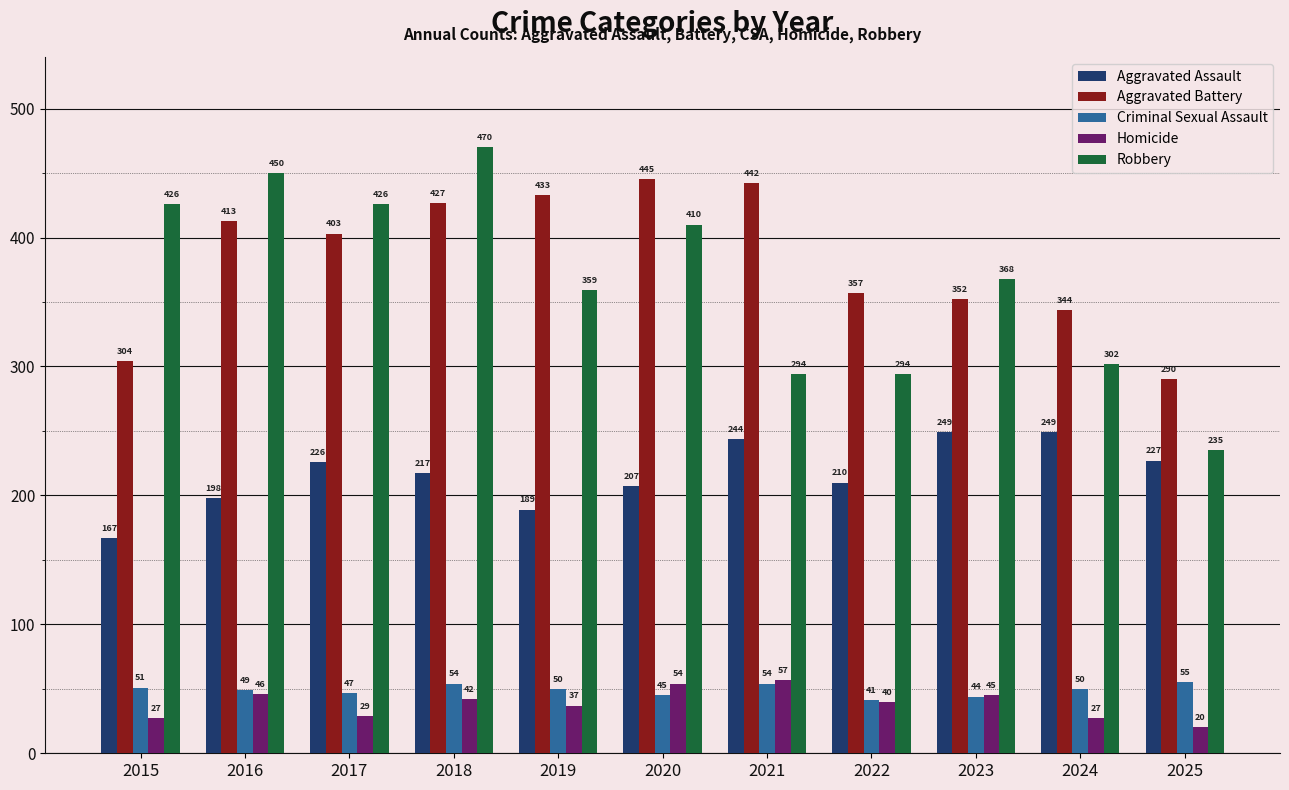

List the series in order of their peak value, highest first.

Robbery, Aggravated Battery, Aggravated Assault, Homicide, Criminal Sexual Assault